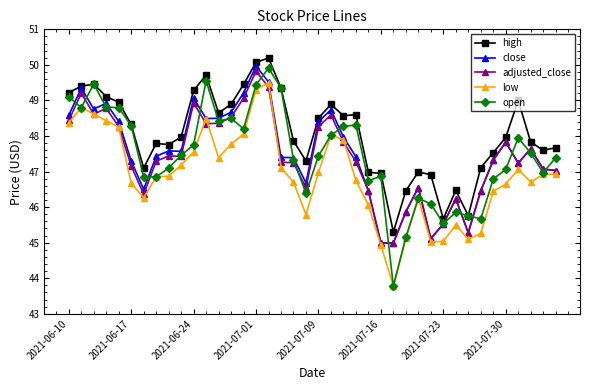

True or false: low has more than 2 interior local peaks.

True